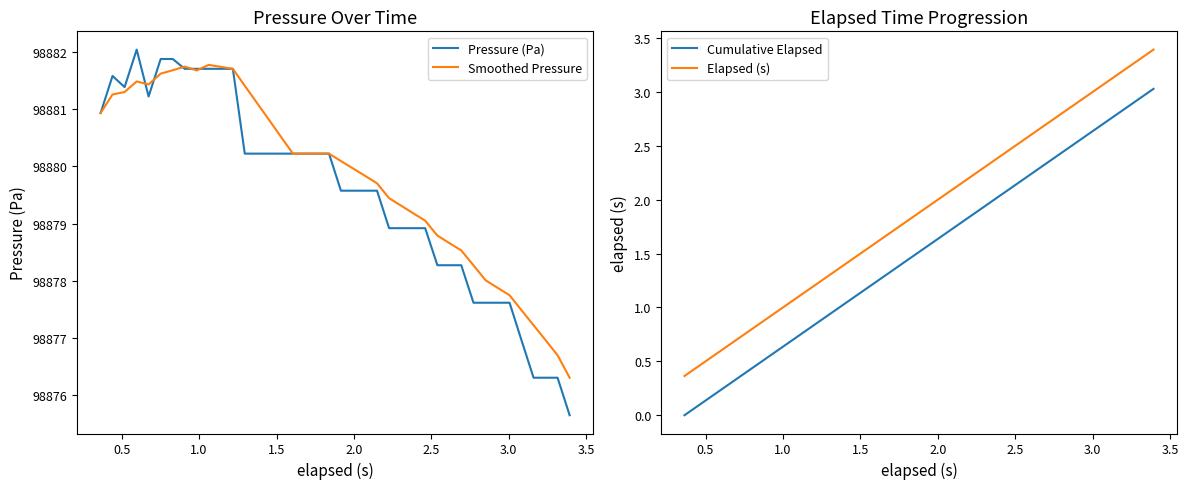

Which series has the largest total across all categories?

Smoothed Pressure